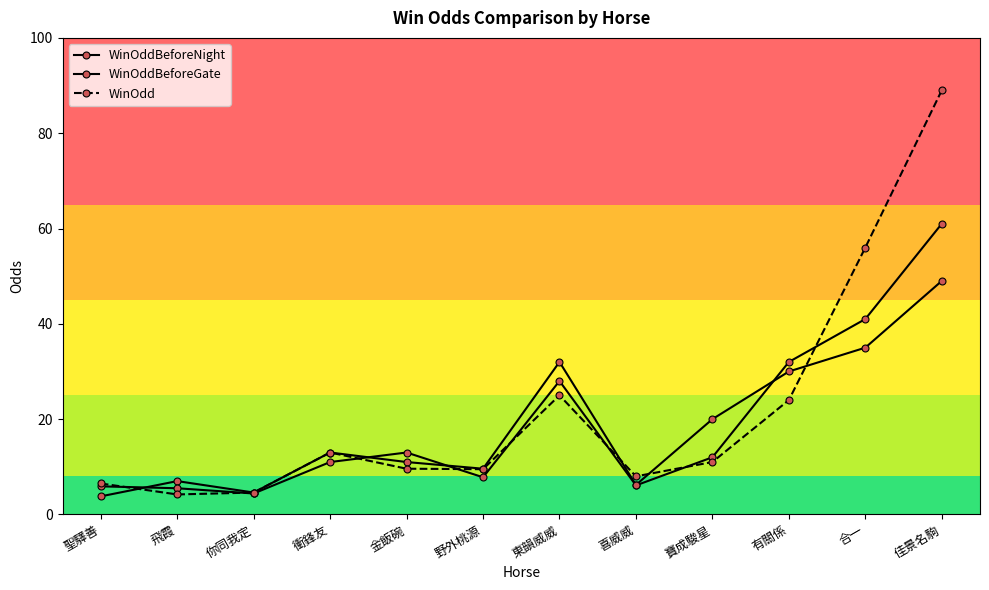

Which label corresponds to the smallest value in the chart?

聖驛善